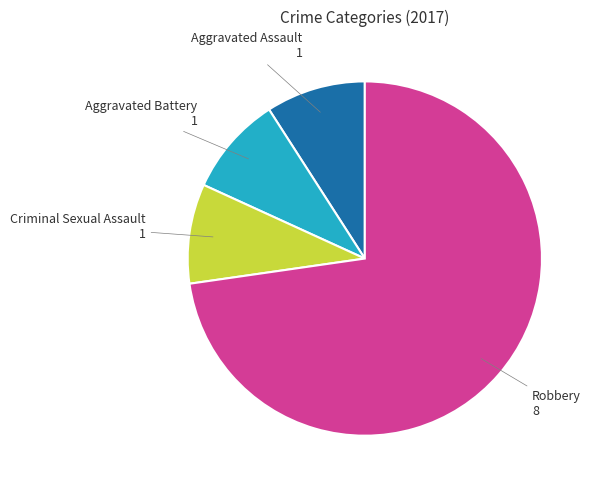

Which category accounts for the majority?

Robbery